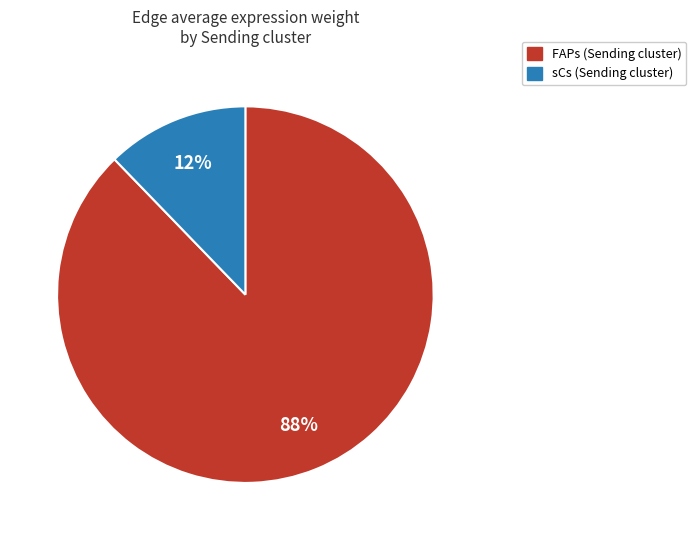

Is it true that sCs is 12% of the pie?

True